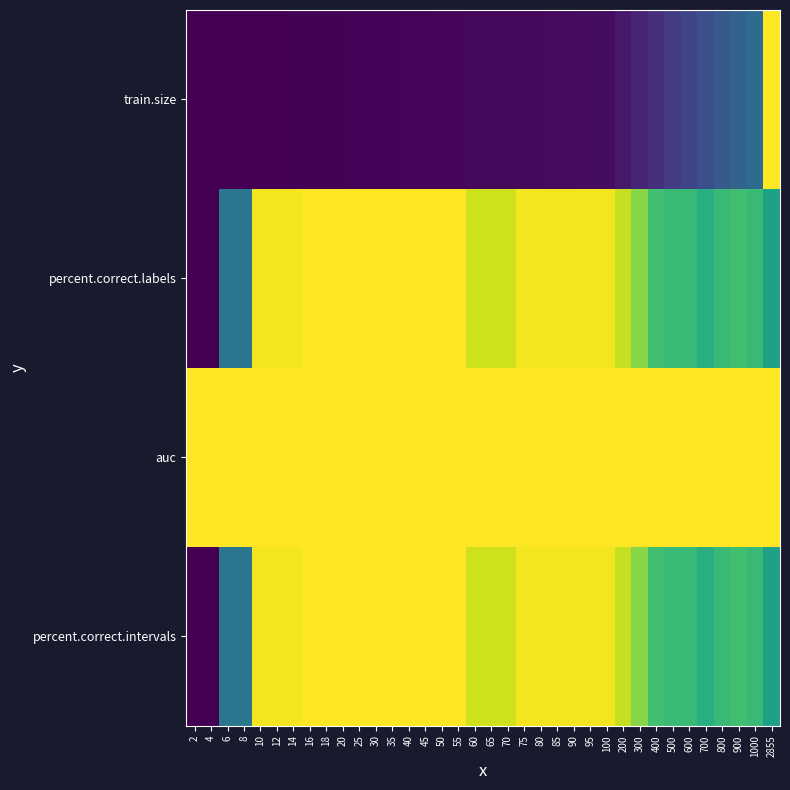

What is the spread (max minus min) of values at 60?

1.0